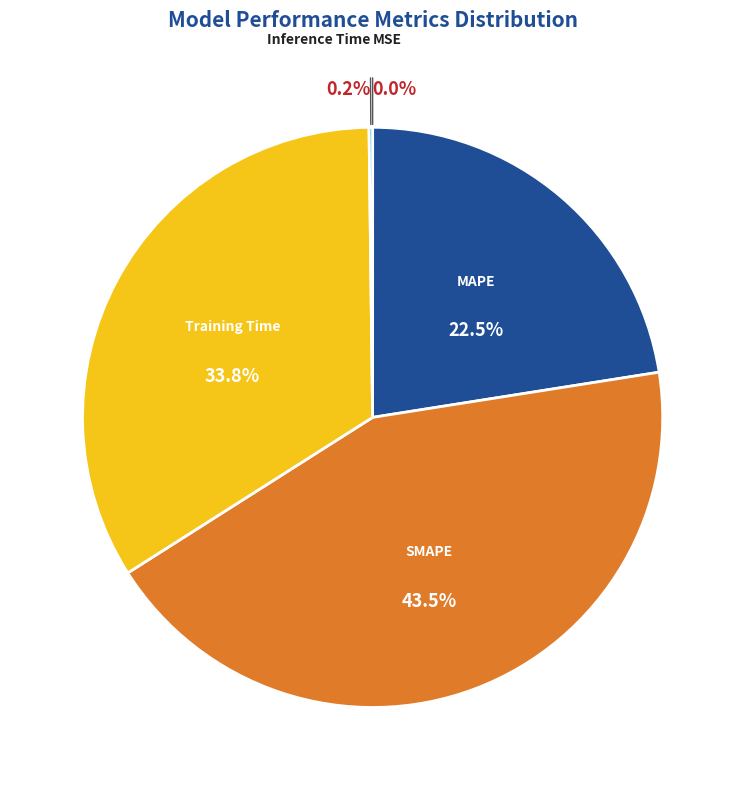

Which category has the biggest portion of the pie?

SMAPE